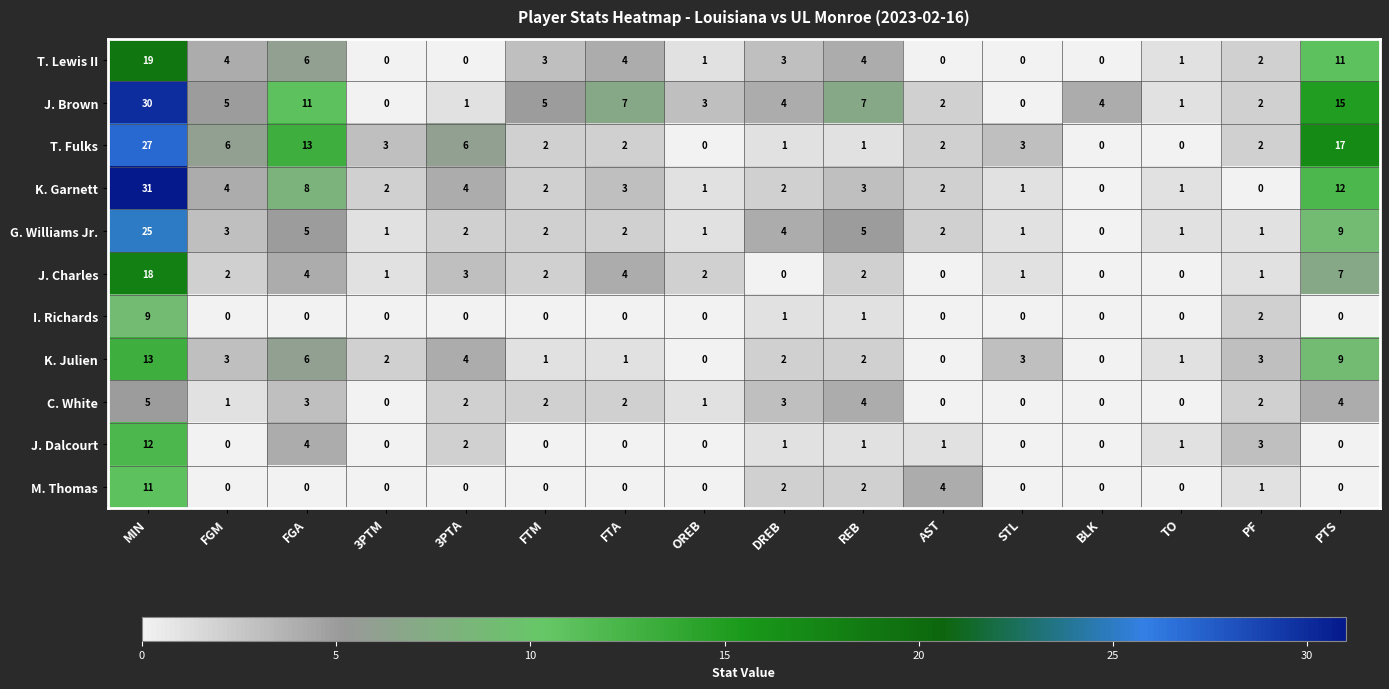

Is the value of I. Richards at PF greater than the value of M. Thomas at BLK?

Yes